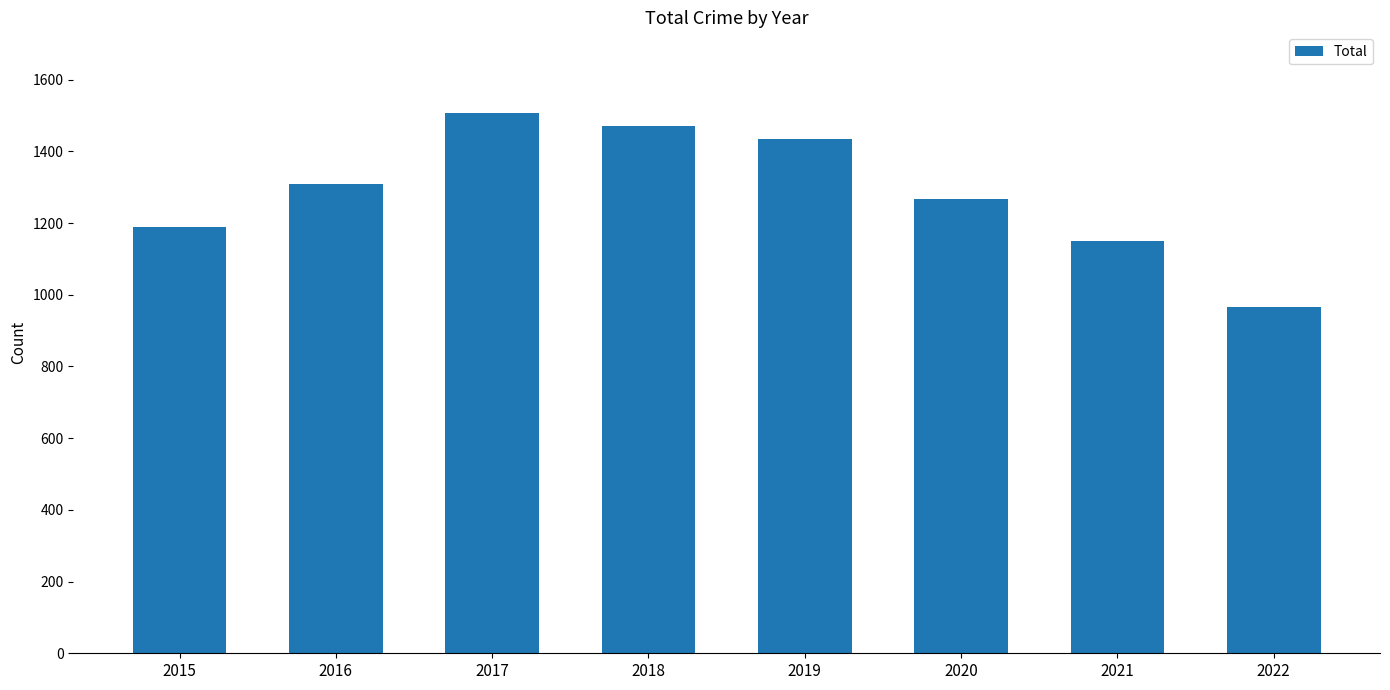

Where is the data nearest to the value 1236?

2020